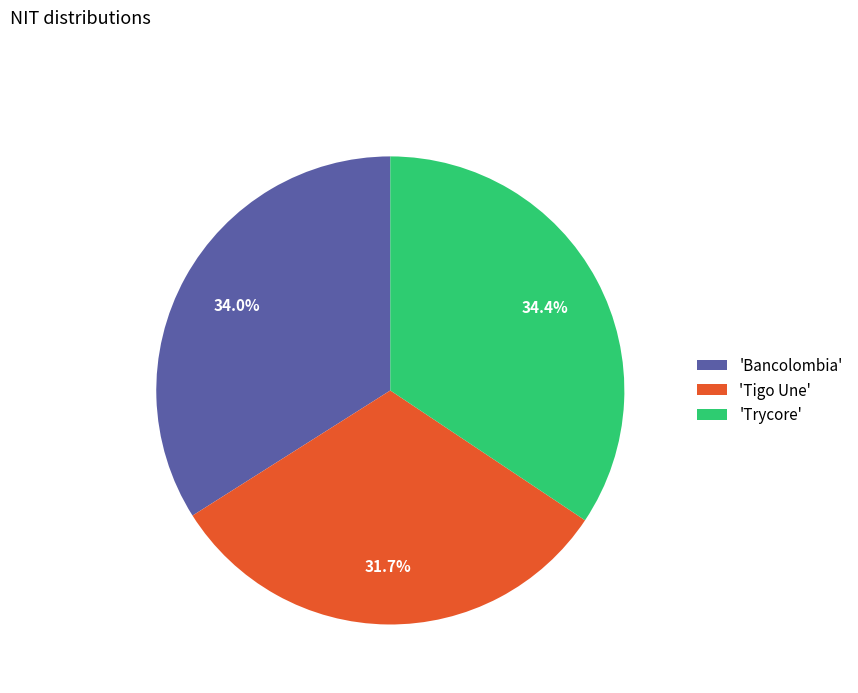

Is there any slice that represents more than half of the pie?

No